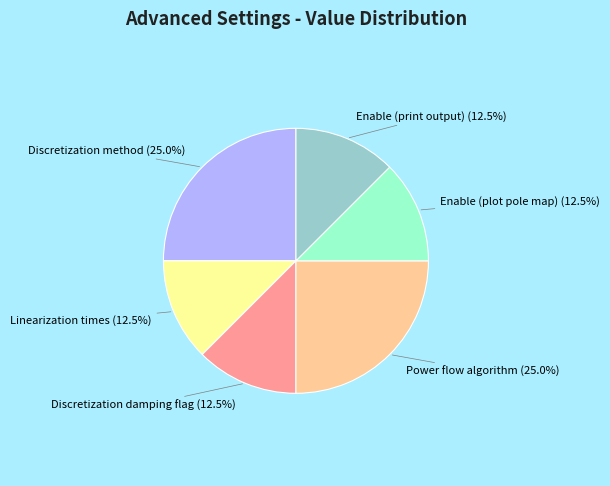

How many slices are in this pie chart?

6